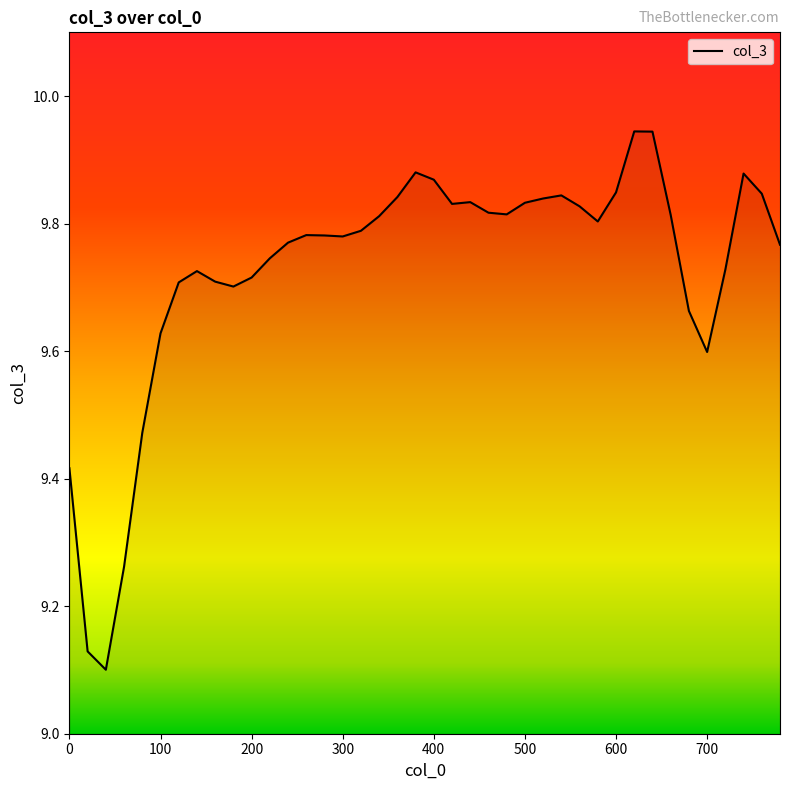

True or false: there are more than 0 points higher than both neighbors.

True